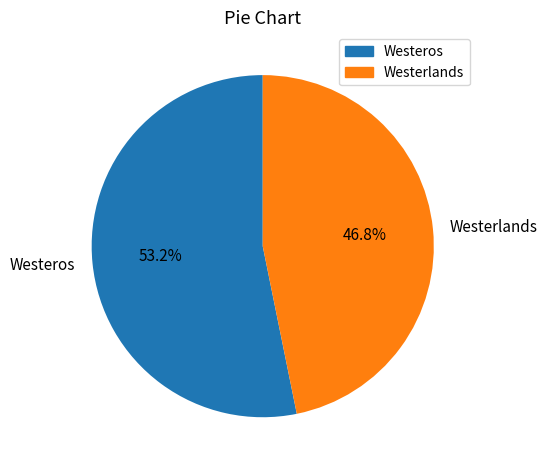

To the nearest percent, what is the difference between the largest and smallest slice percentages?

6%